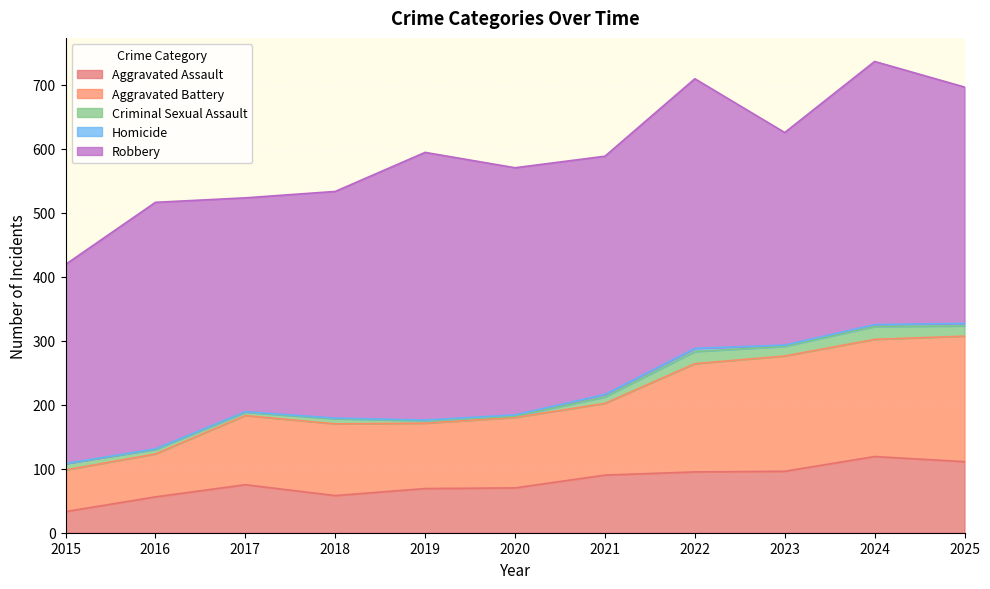

Count the number of data series in this chart.

5